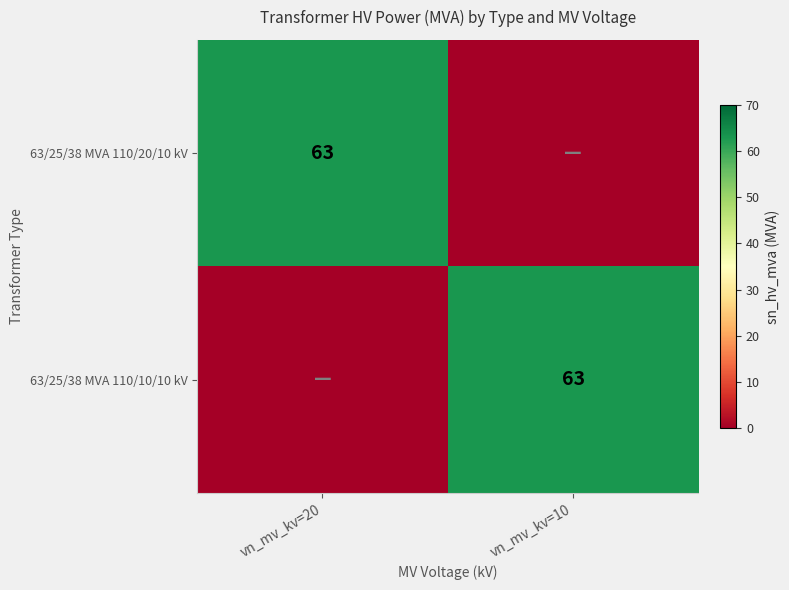

At how many categories does at least one series exceed 25?

2